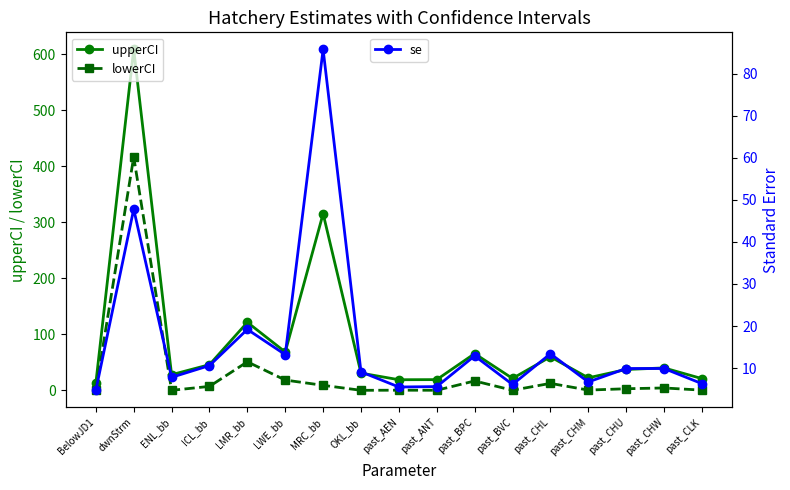

Where does the lowerCI series first go above 2?

dwnStrm